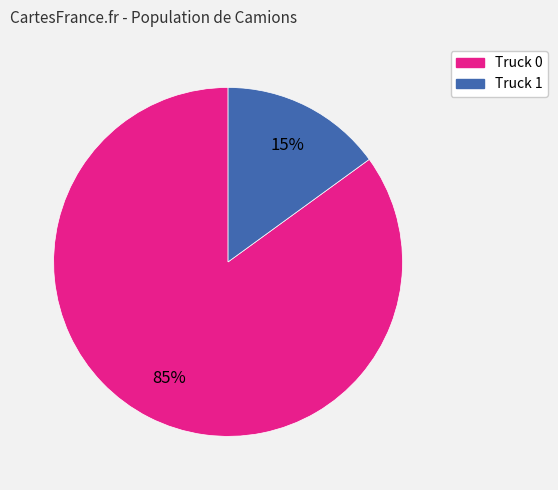

Which slice is the largest?

Truck 0